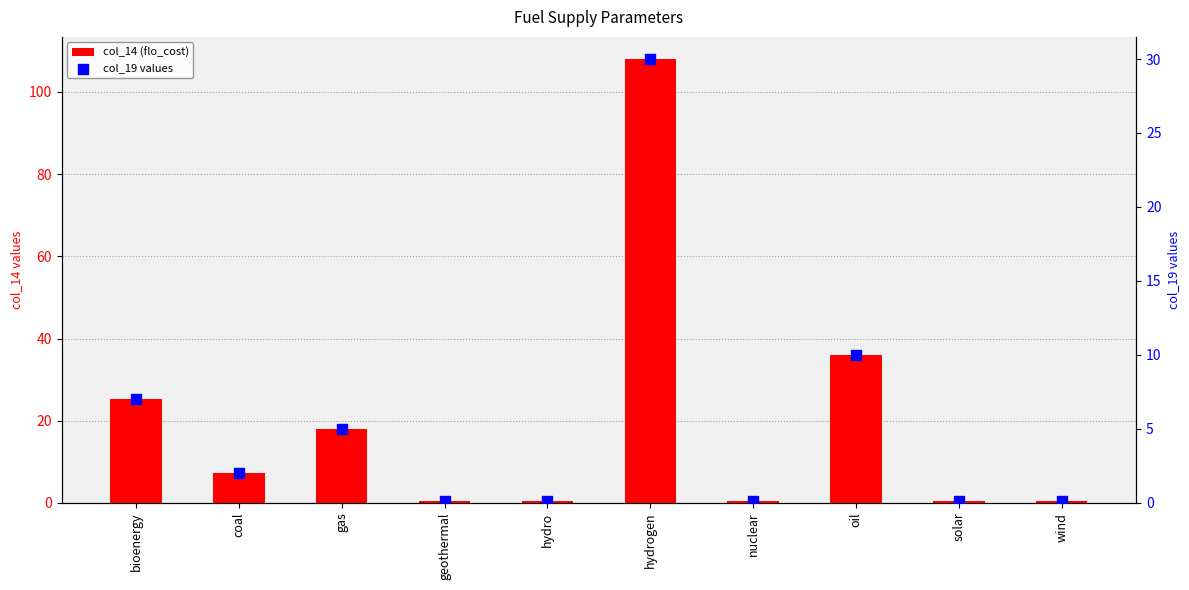

At which category is the sum across all series the highest?

hydrogen